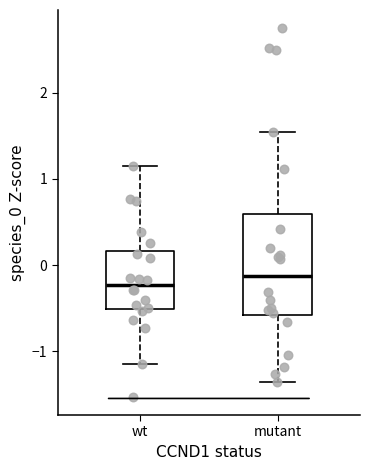

Where does the median line of the box for wt sit on the y-axis? The values are not printed on the chart, so give them approximately, as read against the axis.

-0.2